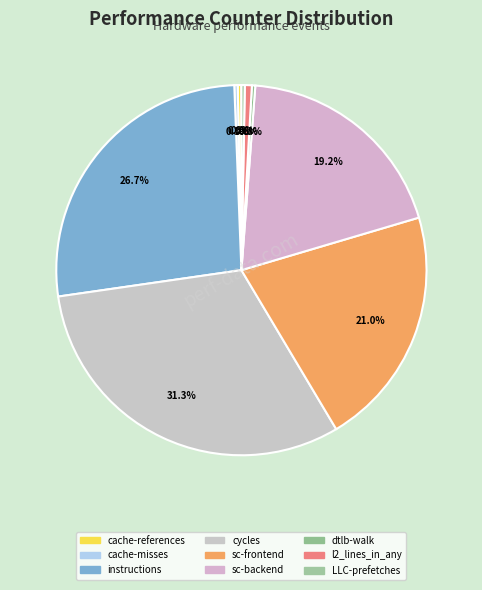

How many segments does this pie chart have?

9